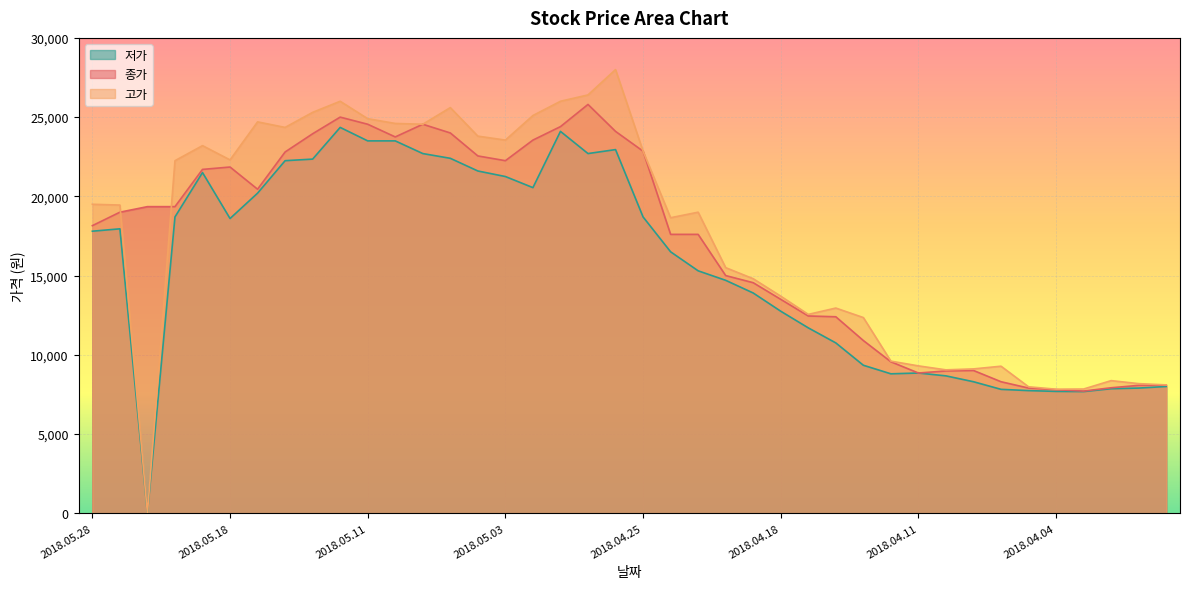

What position from the left is 2018.04.27?

19